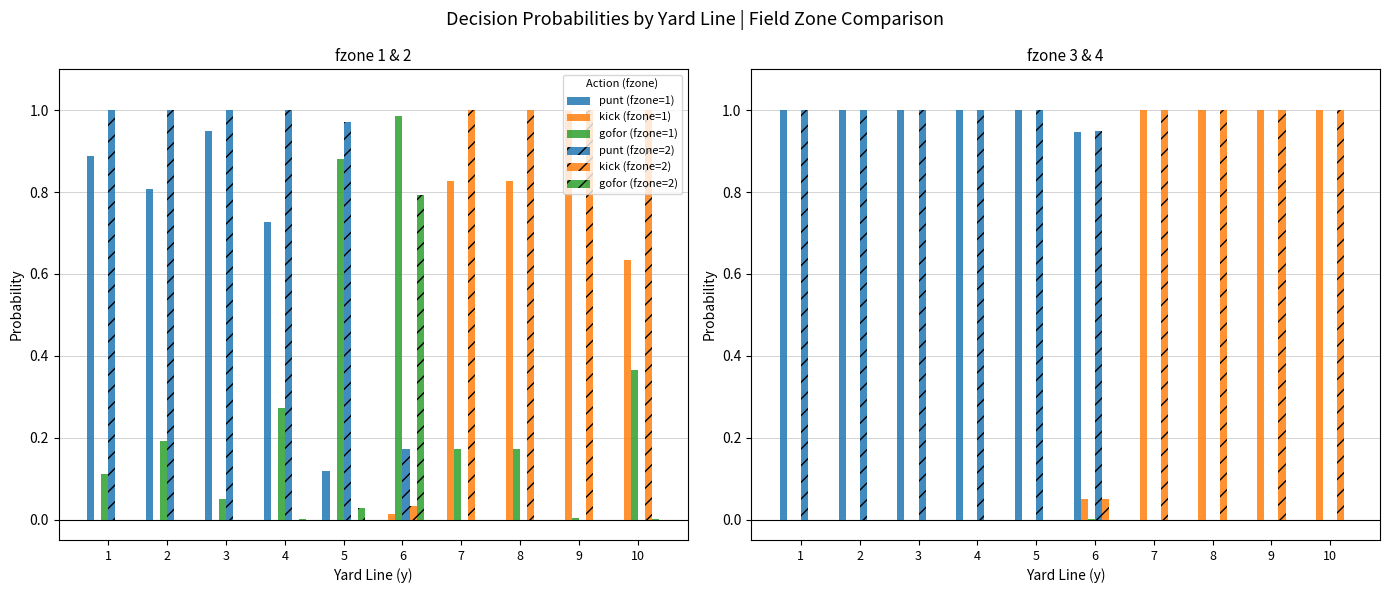

List the labels in order of gofor (fzone=1) value, smallest first.

9, 3, 1, 7, 8, 2, 4, 10, 5, 6